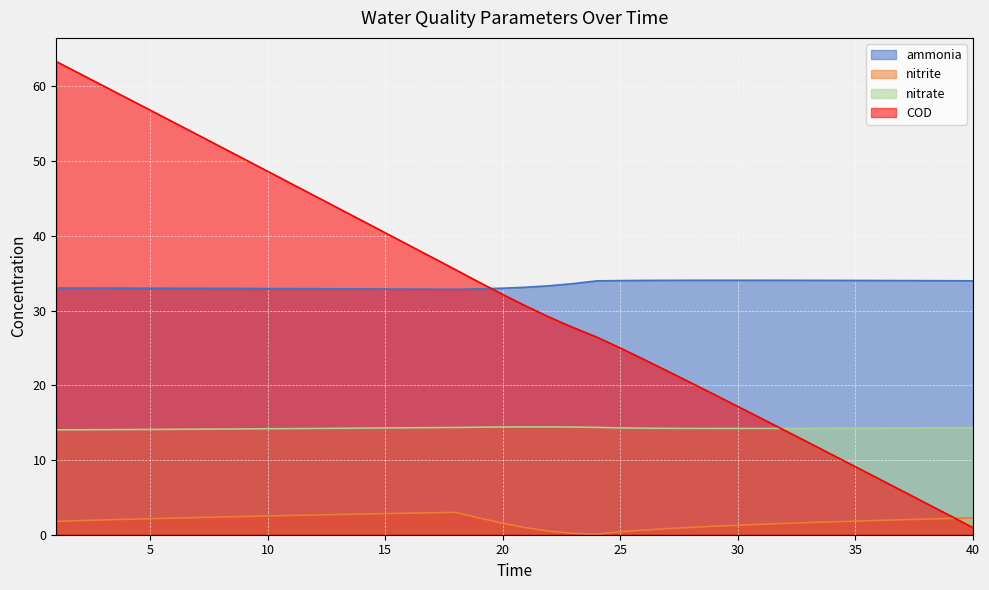

What is the minimum value shown in the chart?

0.1